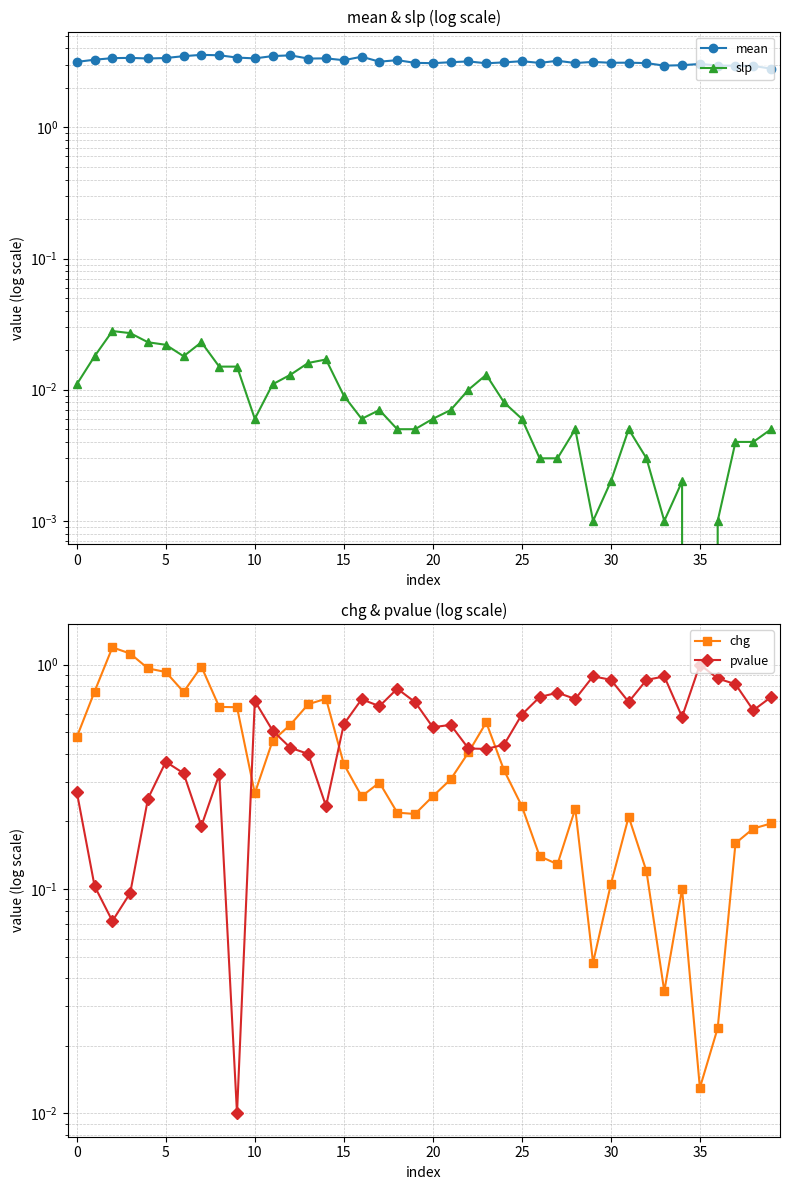

At how many categories does at least one series exceed 1?

40